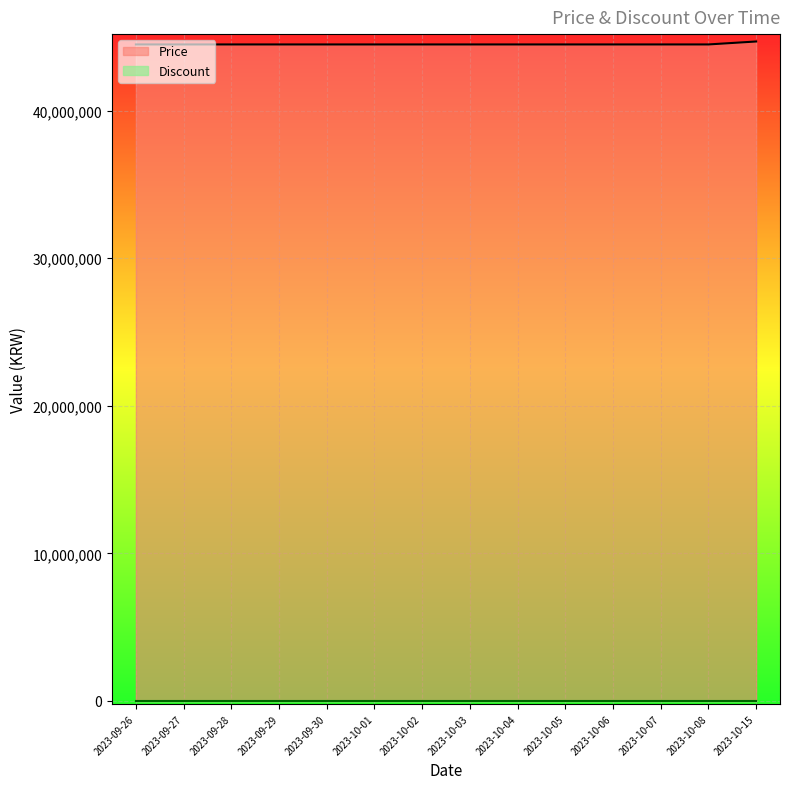

Does the chart display data point markers on the line(s)?

No